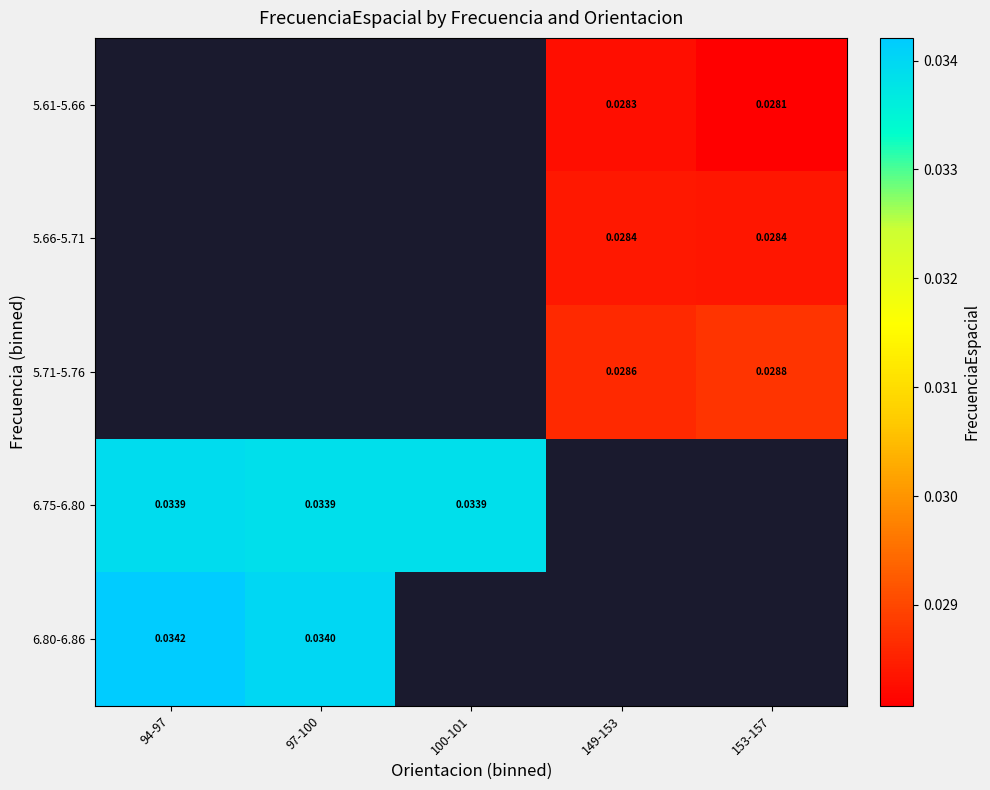

The value of 5.61-5.66 at 149-153 is 0.0. True or false?

True